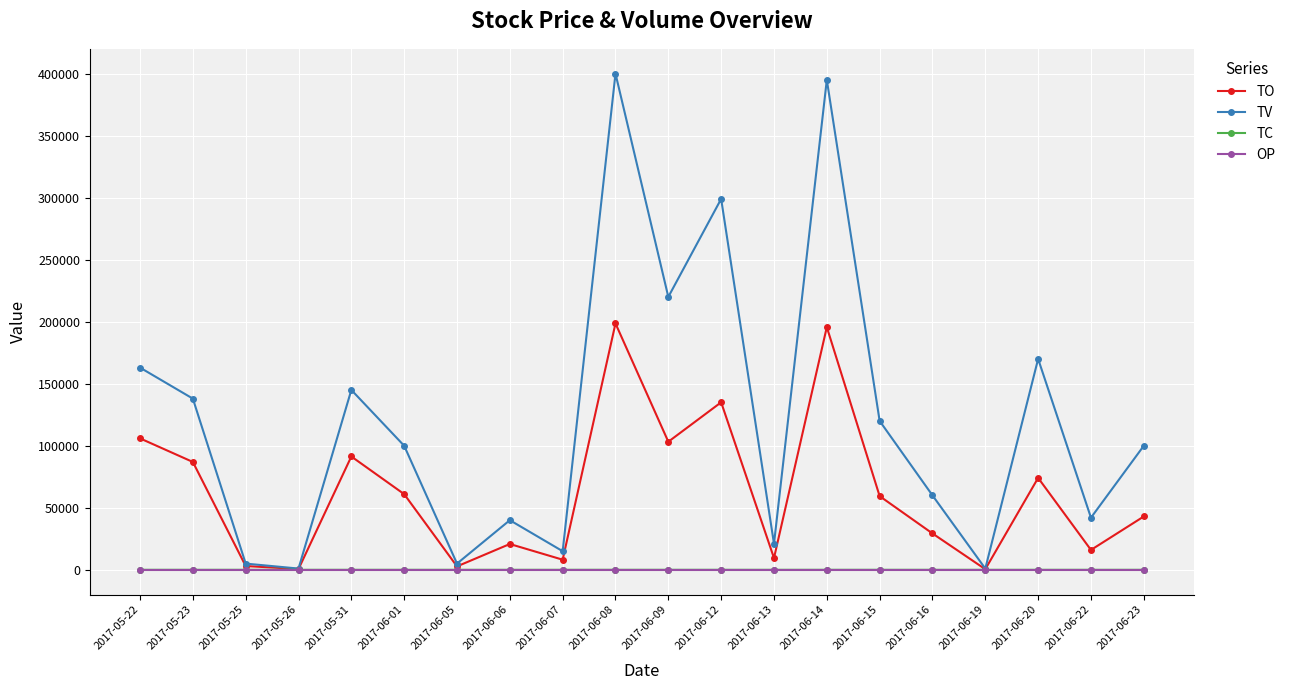

The value of TO at 2017-06-08 is 309975.6. True or false?

False